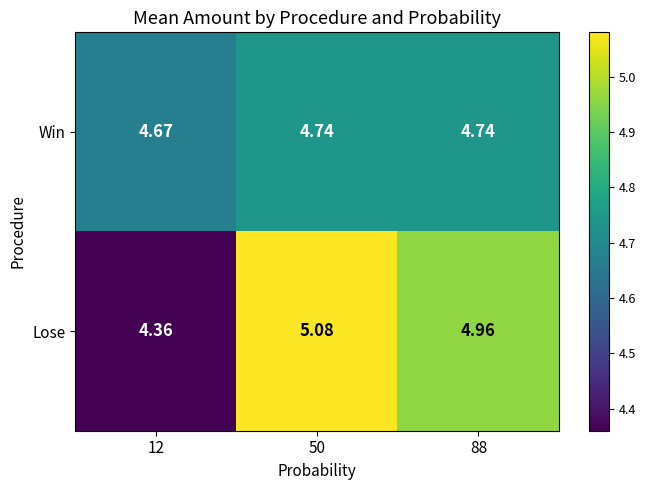

Which series changed the most between 50 and 88?

Lose